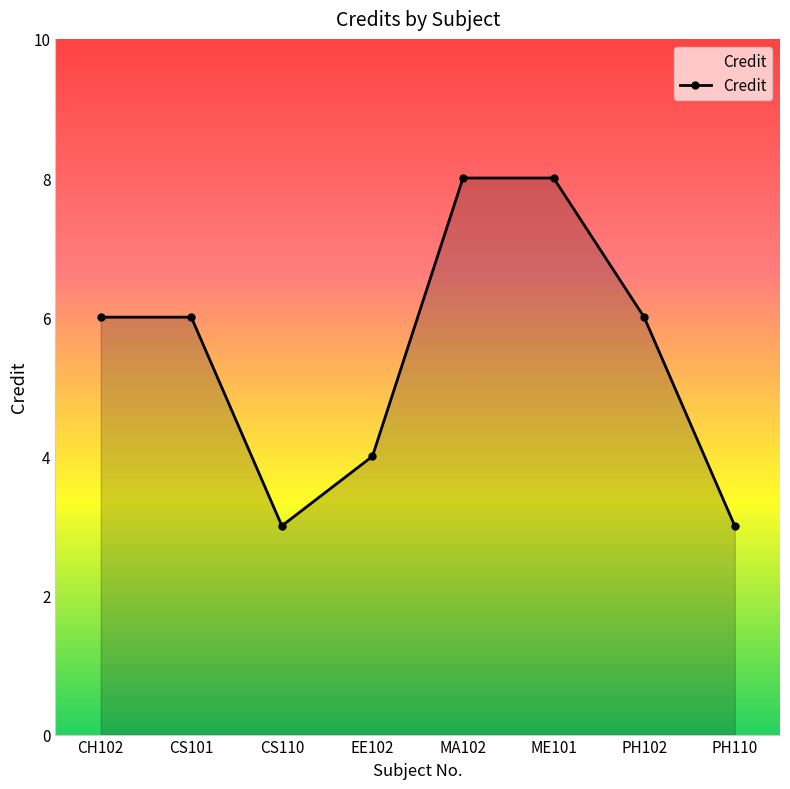

Reading left to right, extract all data points from this chart.

6	6	3	4	8	8	6	3